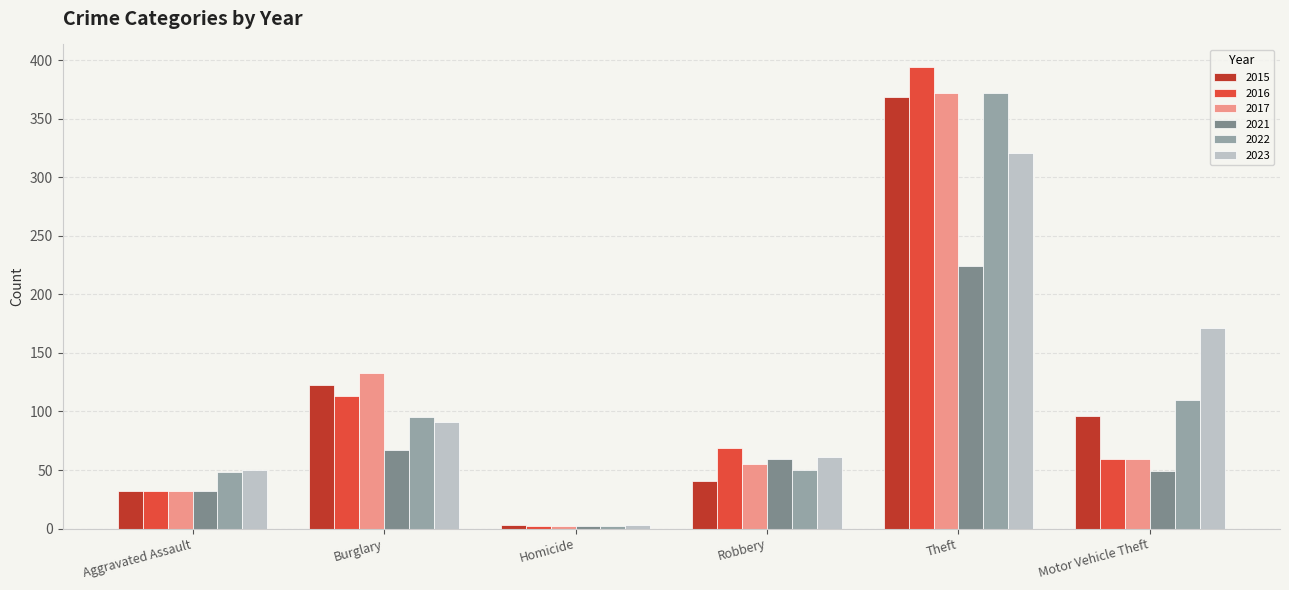

How many categories are shown in the chart?

6